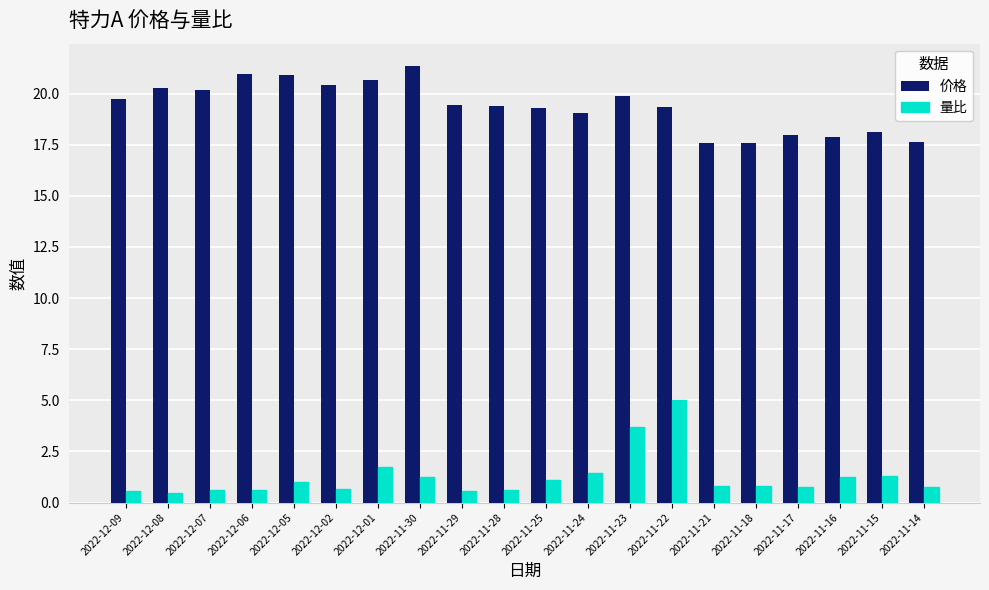

What is the lowest value of the 价格 series?

17.6